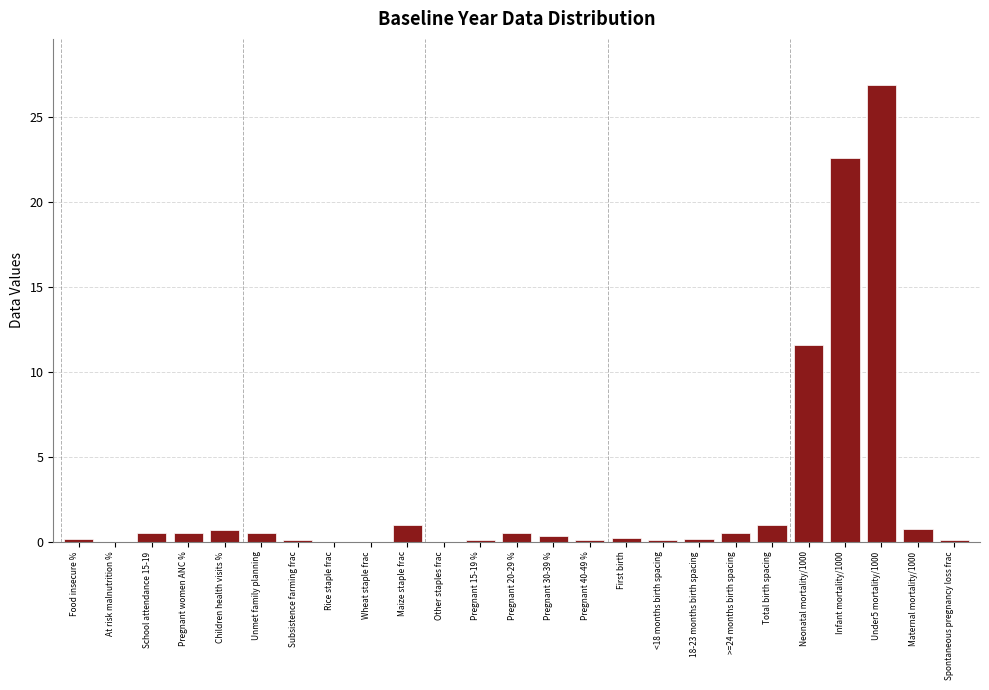

What is the sum of all values?

68.5